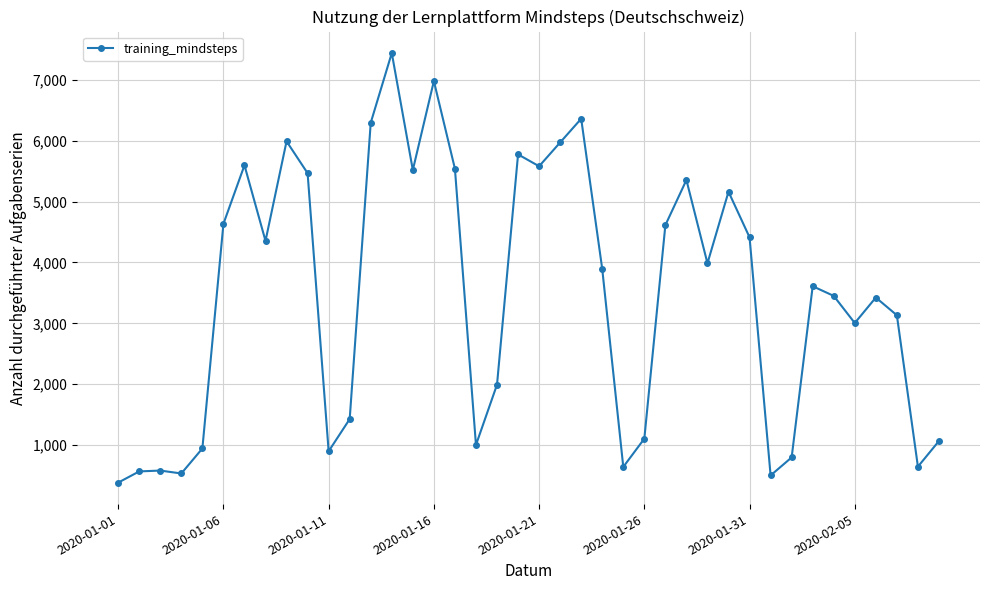

What is the minimum value shown in the chart?

382